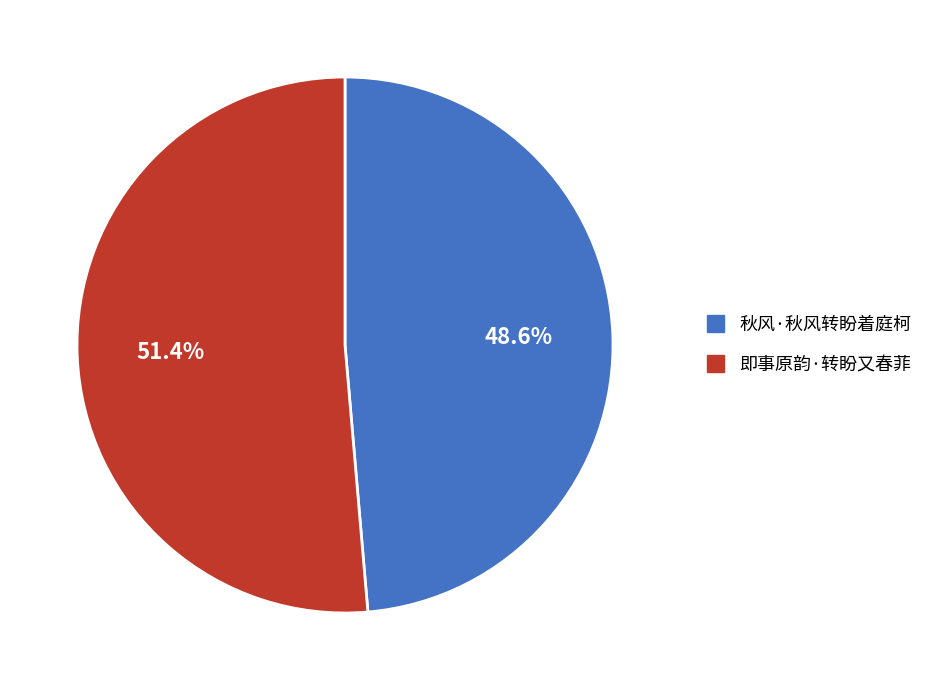

Which category accounts for the majority?

即事原韵·转盼又春菲